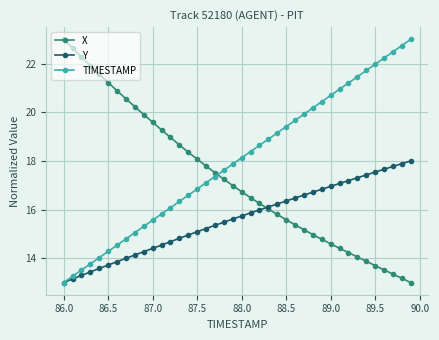

True or false: TIMESTAMP has more than 1 points higher than both neighbors.

False